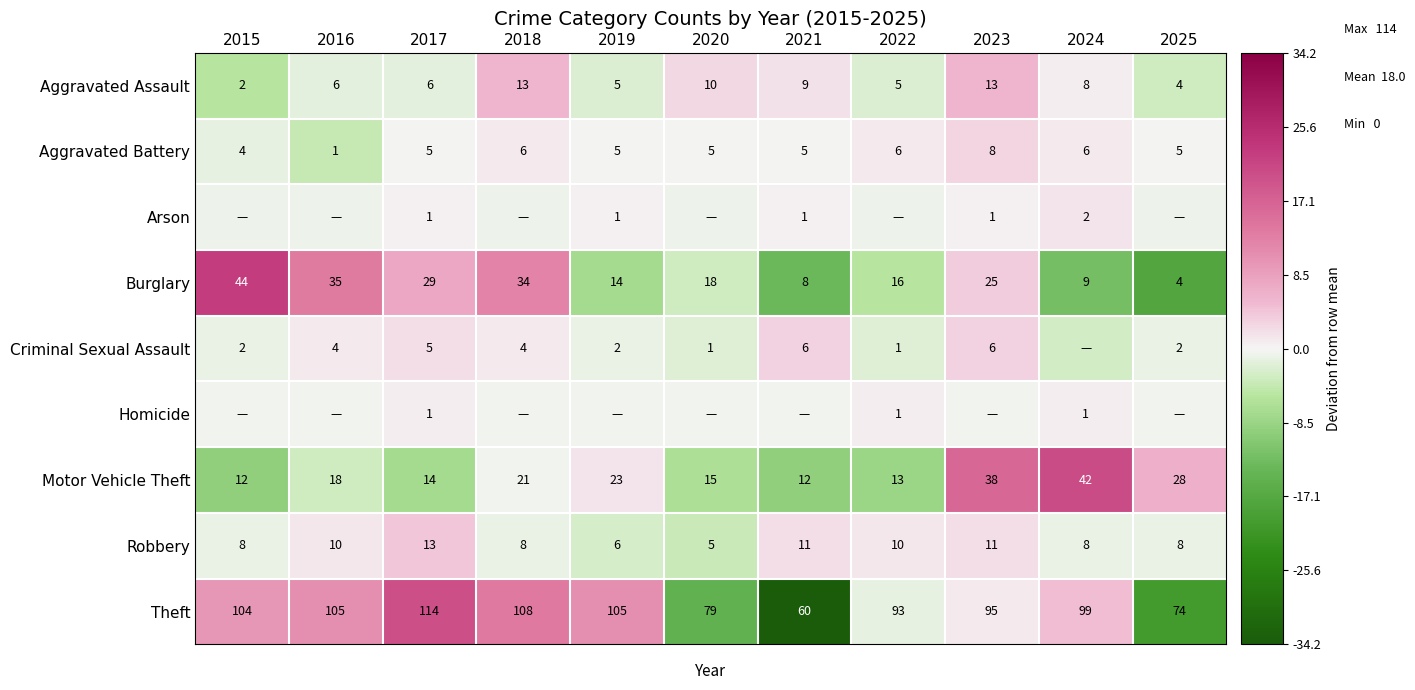

Between 2018 and 2019, which is larger?

2018